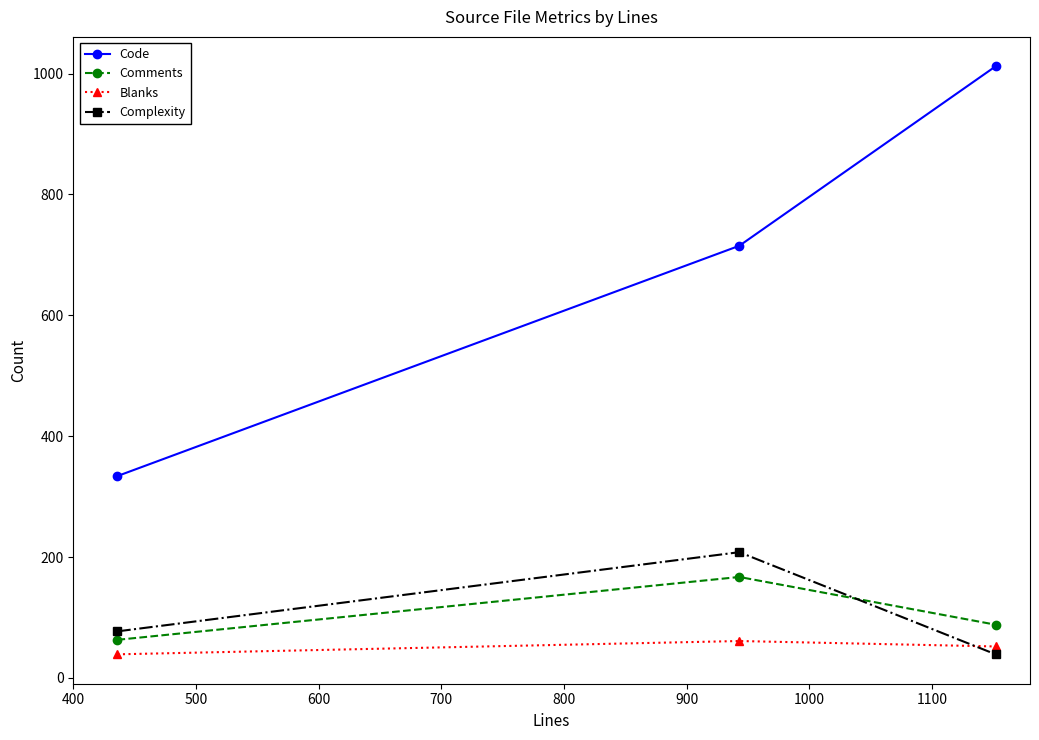

What is the sum of all Code values?

2061